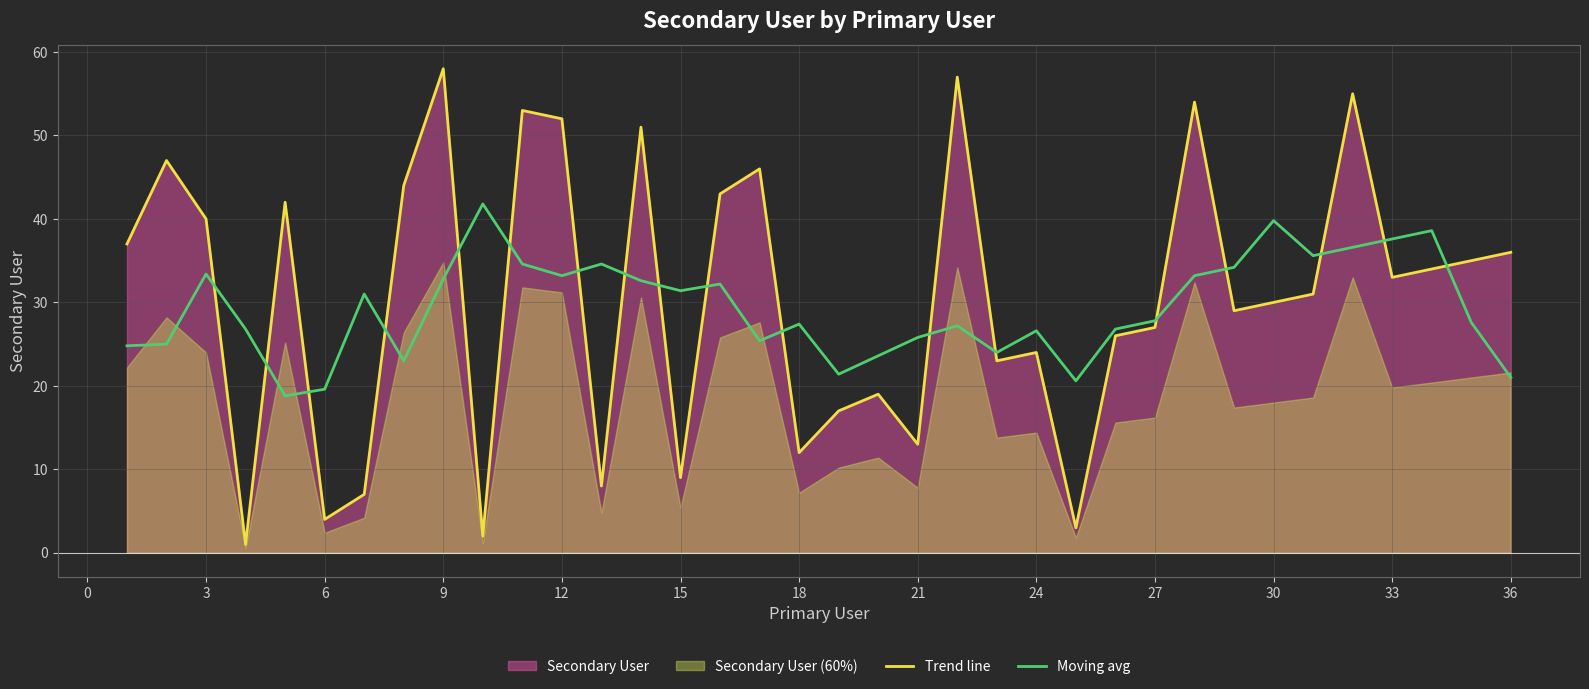

Is the value of Moving avg at 36 greater than the value of Trend line at 33?

No